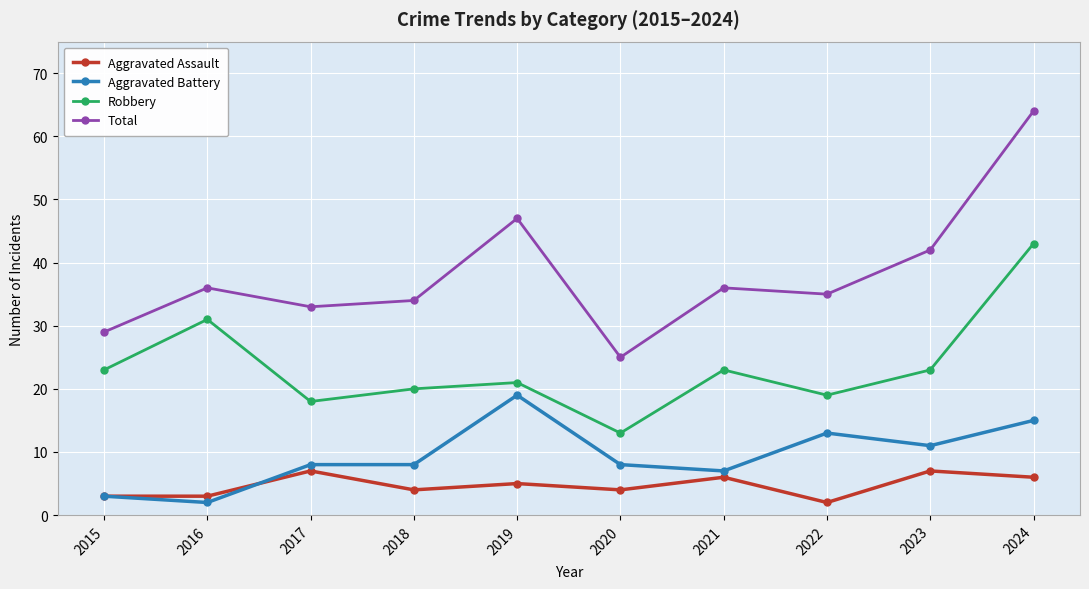

True or false: Total has more than 2 points higher than both neighbors.

True